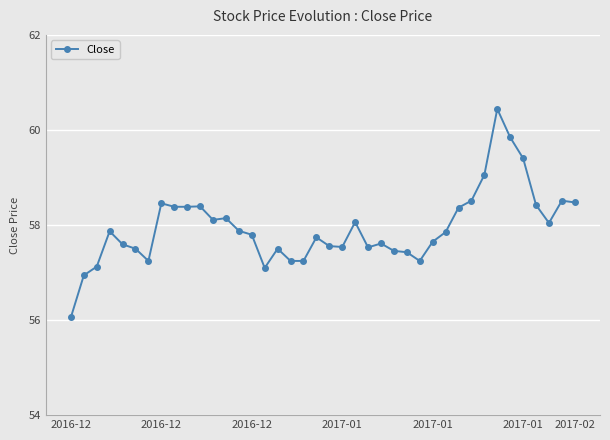

What is the average value?

57.9